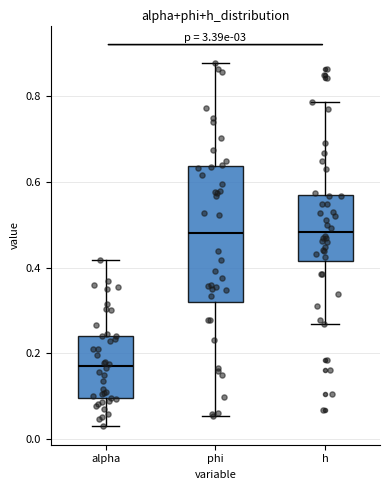

Which box's median line is the lowest?

alpha